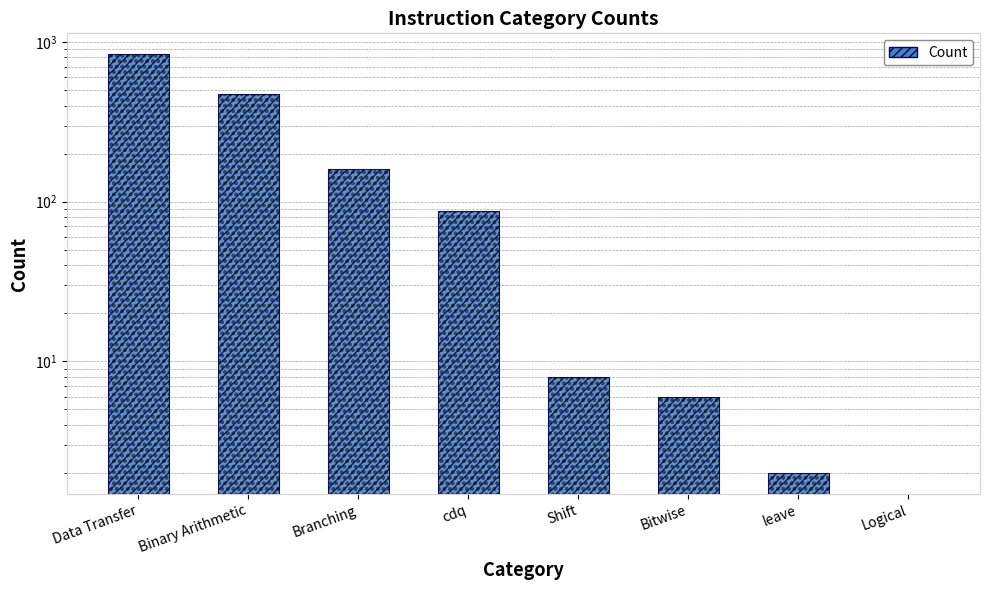

Rank the categories by value from lowest to highest.

Logical, leave, Bitwise, Shift, cdq, Branching, Binary Arithmetic, Data Transfer